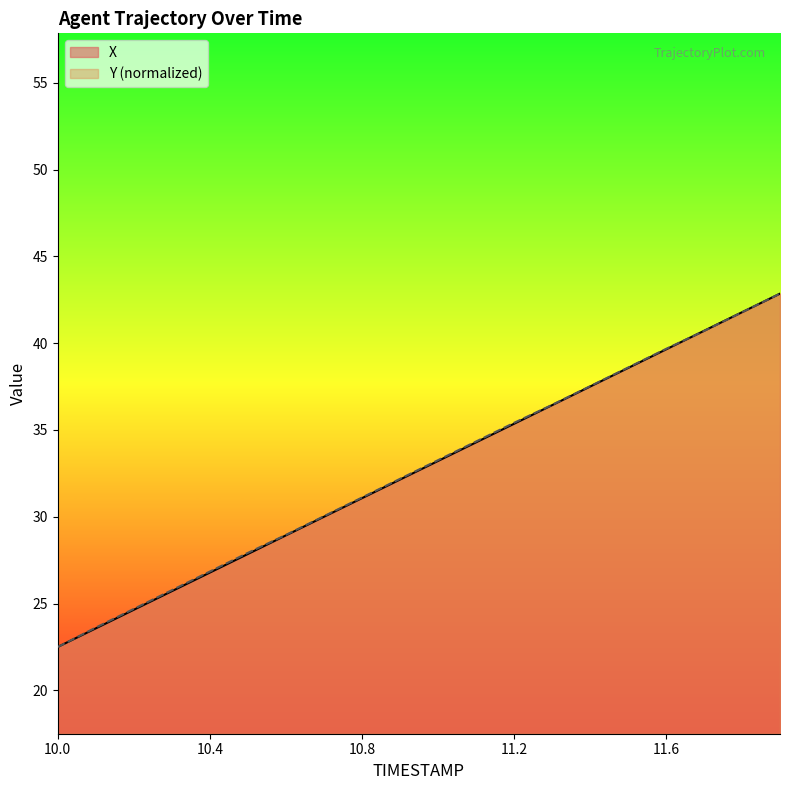

Reading left to right, extract all data points from this chart.

X: 22.5	23.6	24.6	25.7	26.8	27.9	28.9	30.0	31.1	32.1	33.2	34.3	35.4	36.4	37.5	38.6	39.6	40.7	41.8	42.9
Y: 22.5	23.6	24.7	25.8	26.8	27.9	29.0	30.0	31.1	32.2	33.3	34.3	35.4	36.4	37.5	38.6	39.7	40.7	41.8	42.9